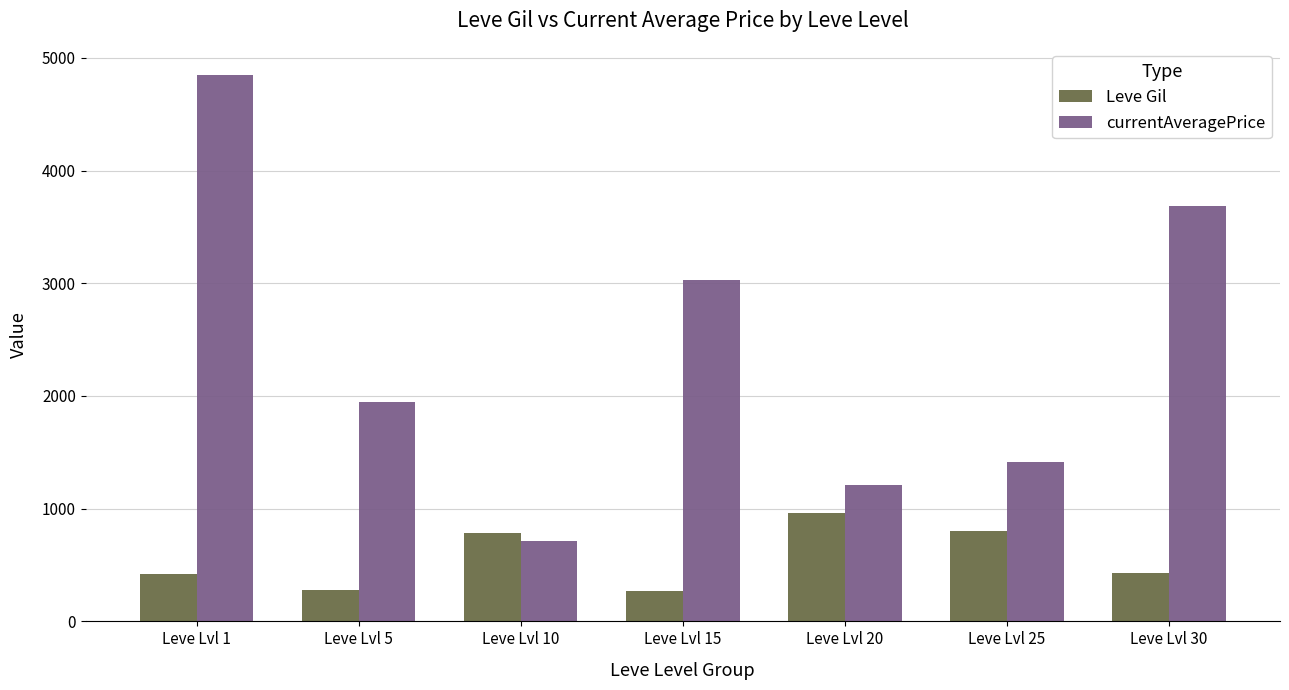

What is the minimum value for Leve Gil?

270